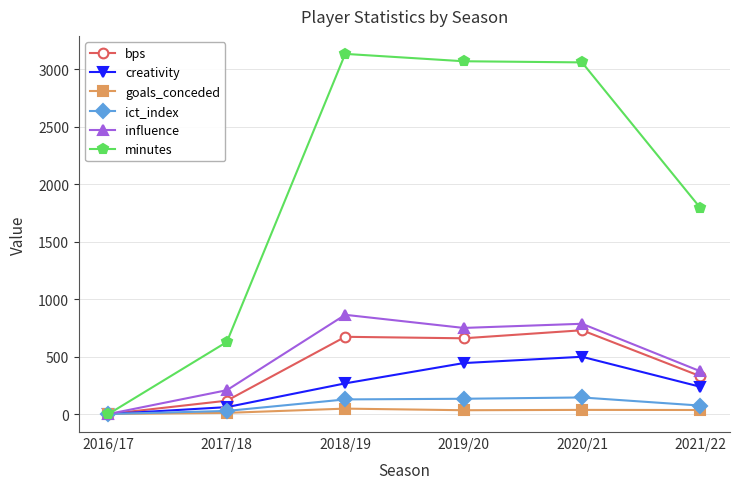

What is the maximum value shown in the chart?

3134.0